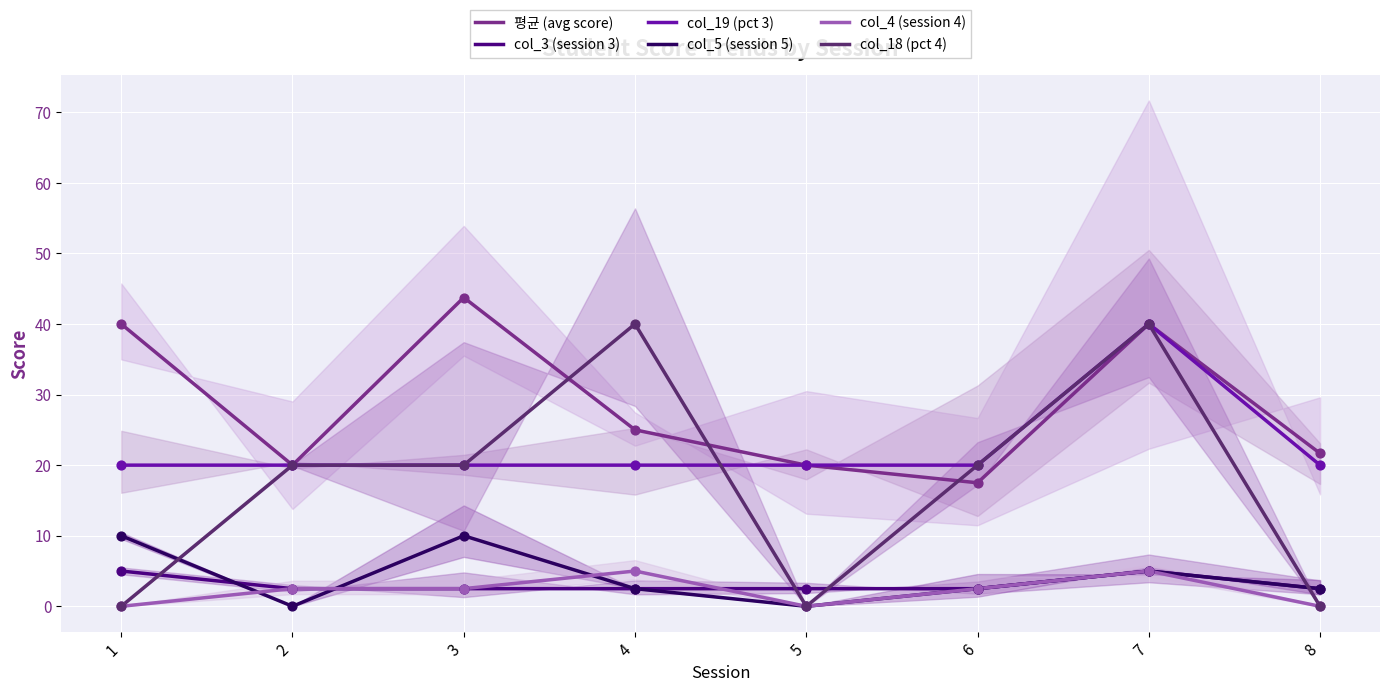

Which series has the widest spread of Y values?

col_18 (pct 4)